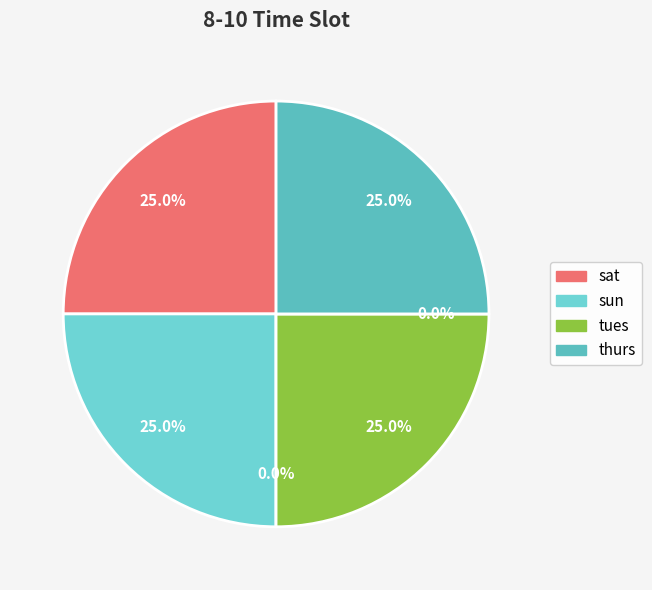

To the nearest percent, what is the combined percentage of mon and tues?

25%